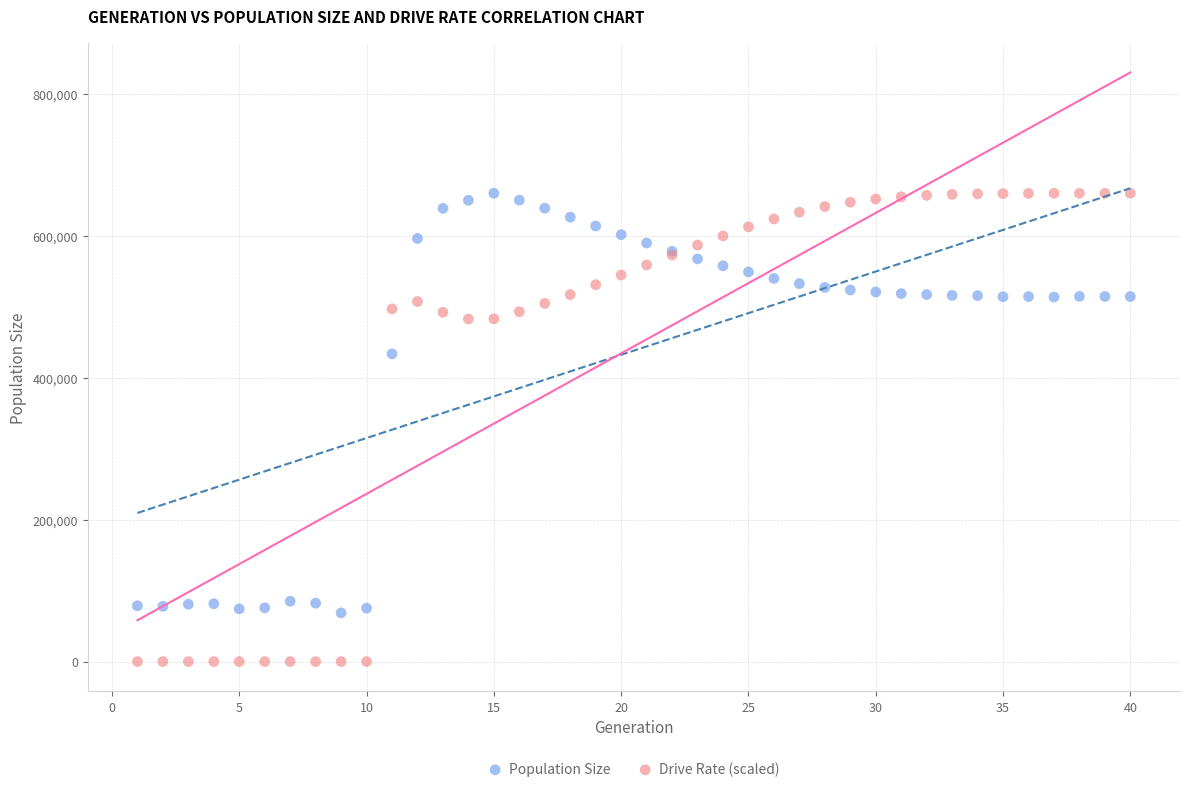

What is the X range (max minus min) for the scatter plot?

39.0